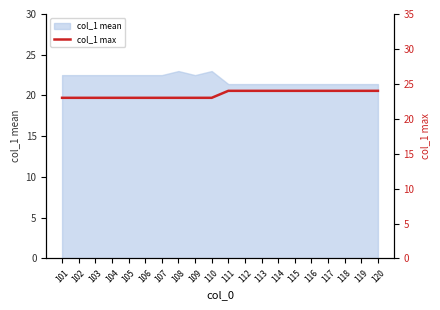

The value of col_1 mean at 104 is 22.5. True or false?

True